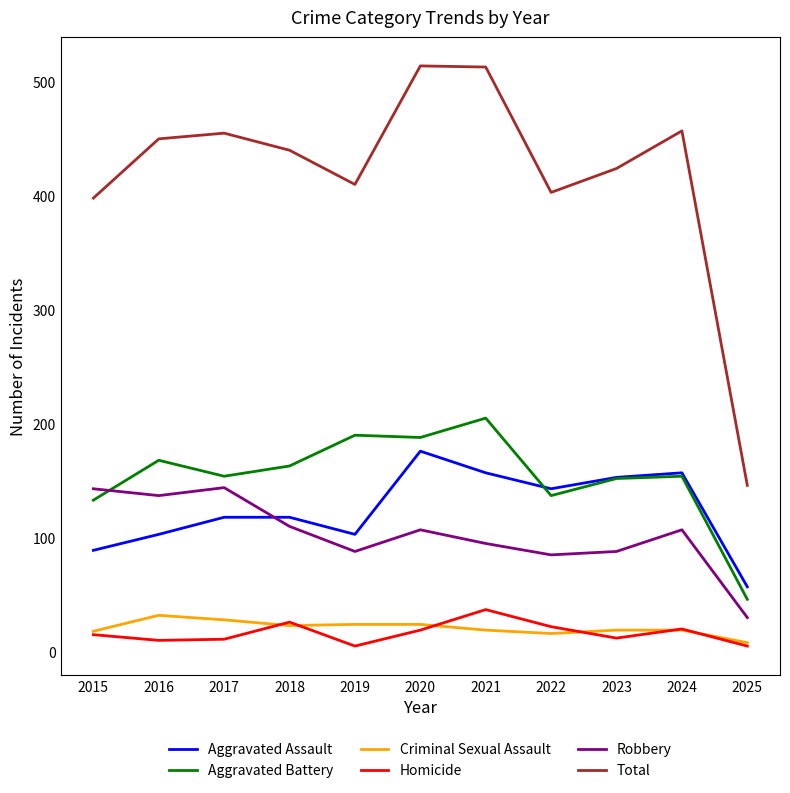

What is the highest value of the Criminal Sexual Assault series?

32